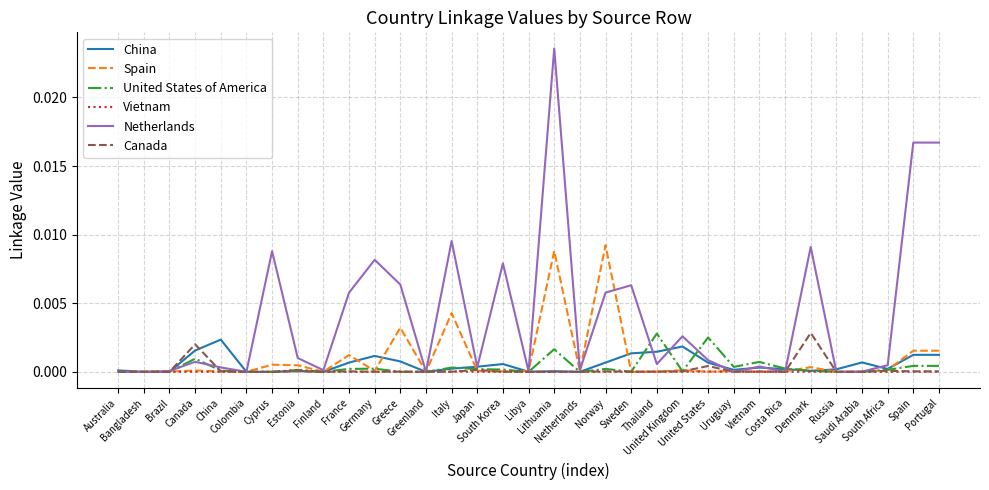

How many series are shown in this chart?

6